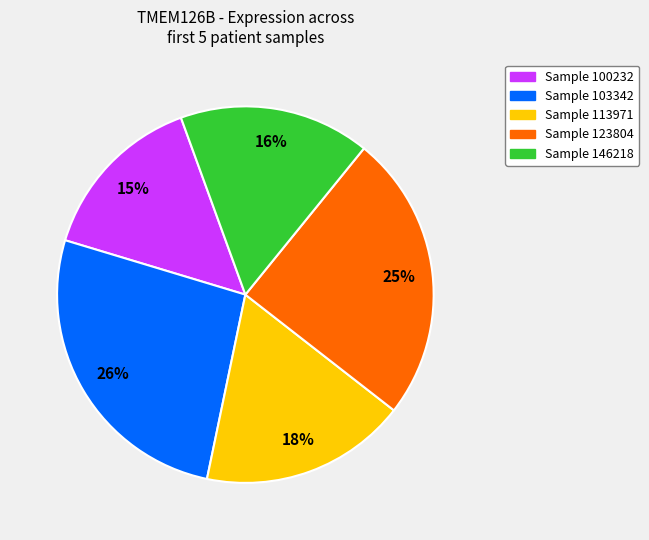

Is there any slice that represents more than half of the pie?

No